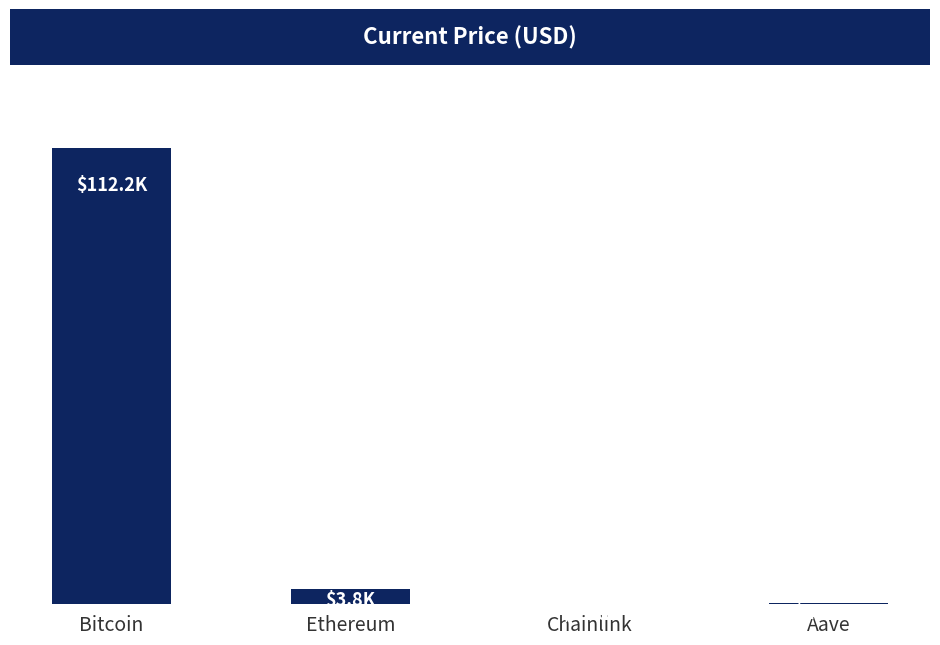

Are the bars horizontal?

No